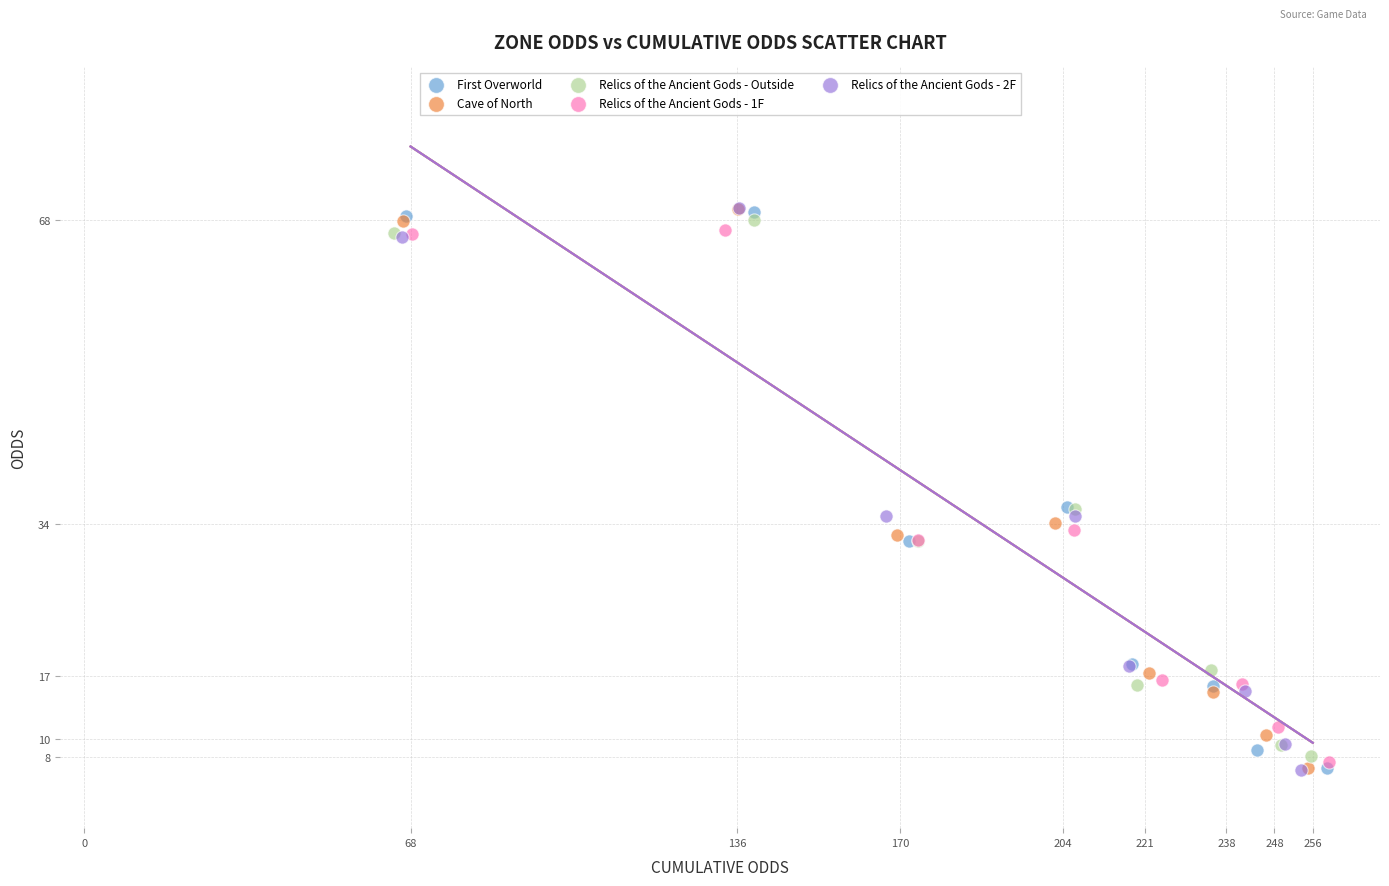

What are all the series names shown in the legend?

First Overworld, Cave of North, Relics of the Ancient Gods - Outside, Relics of the Ancient Gods - 1F, Relics of the Ancient Gods - 2F